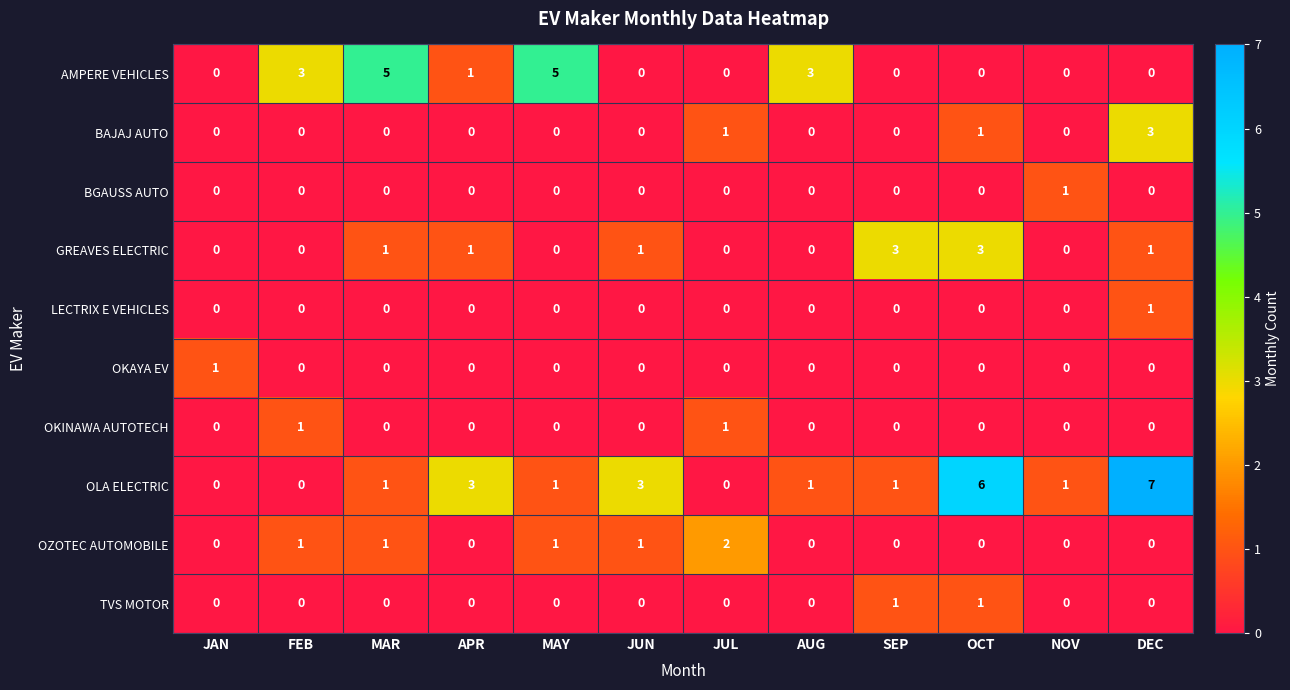

True or false: OKAYA EV has a value of 0 at JUN.

True